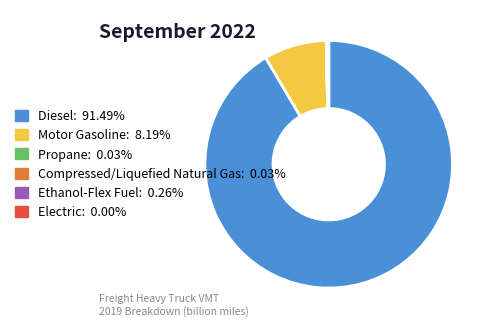

Which slice represents more than half of the pie?

Diesel